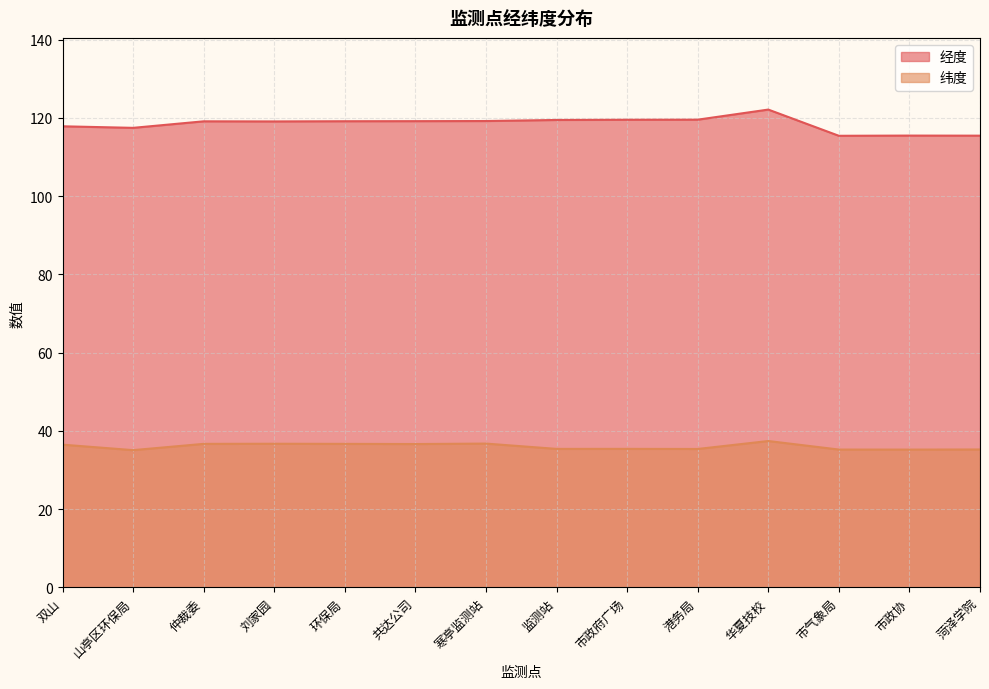

True or false: 经度 has more than 0 points higher than both neighbors.

True